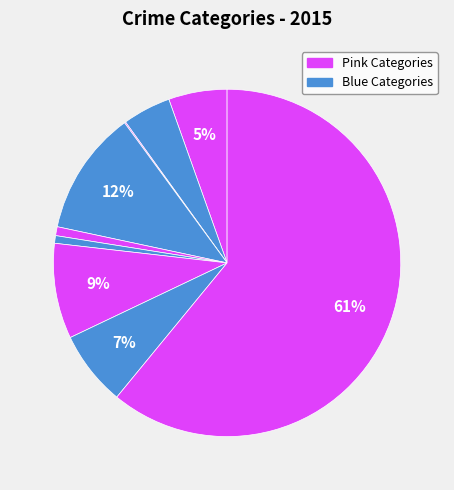

What is the smallest slice in the pie chart?

Arson